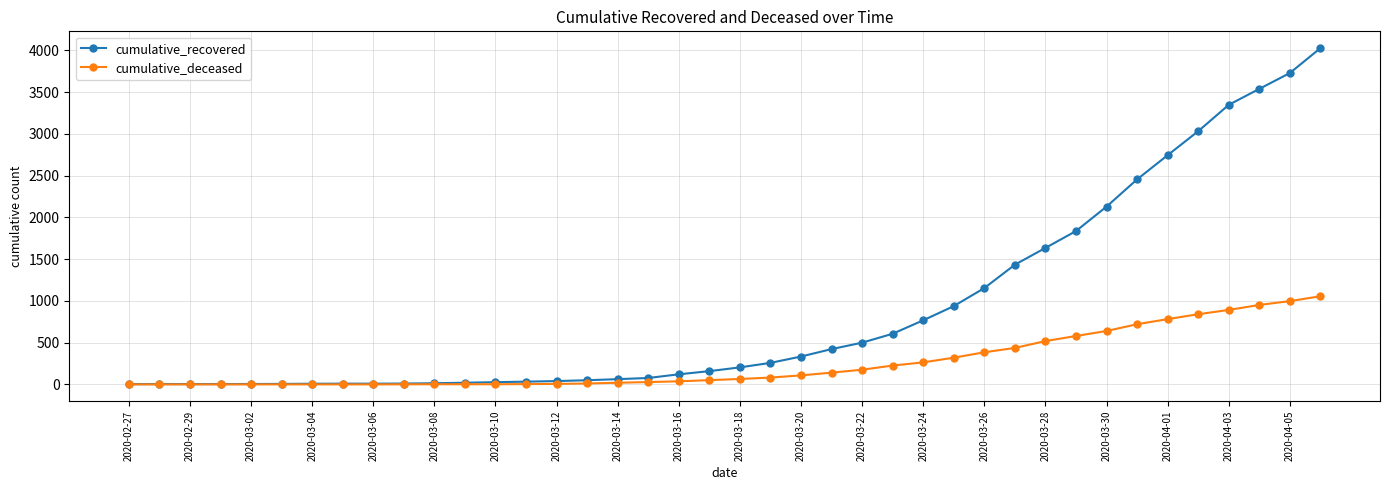

What is the greatest value displayed?

4028